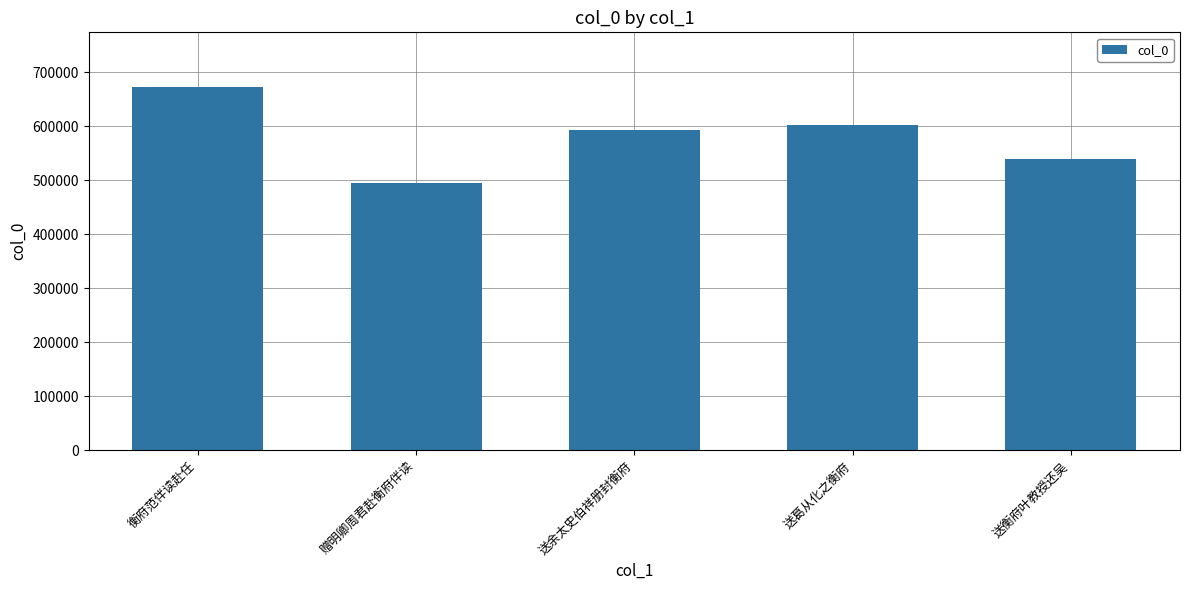

Where does the data first go above 593845?

衡府范伴读赴任